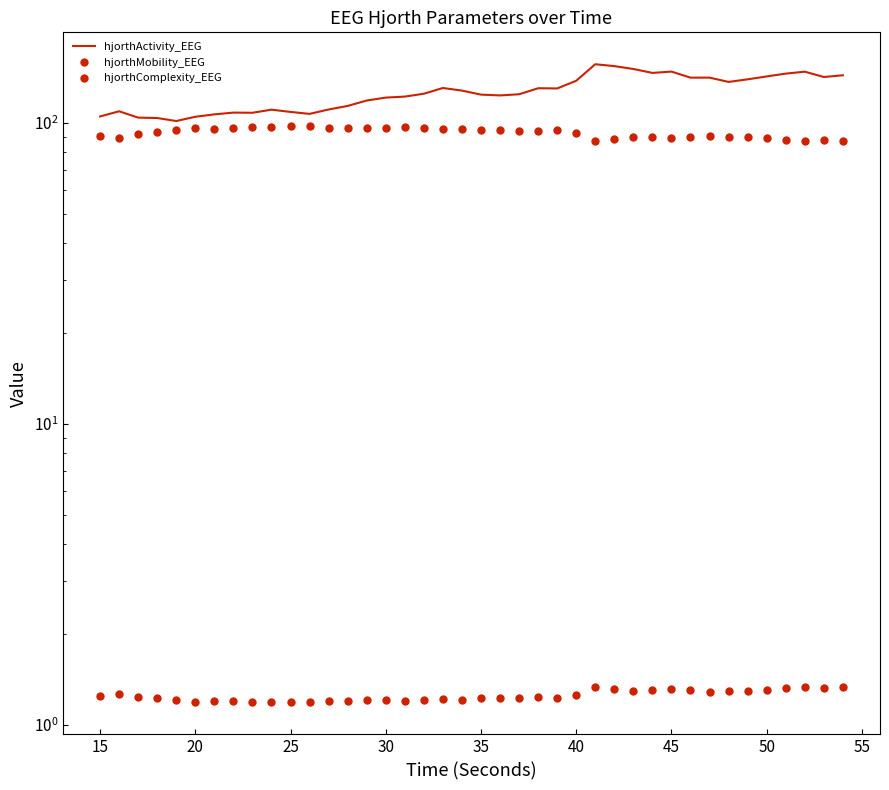

Does the chart have visible grid lines?

No